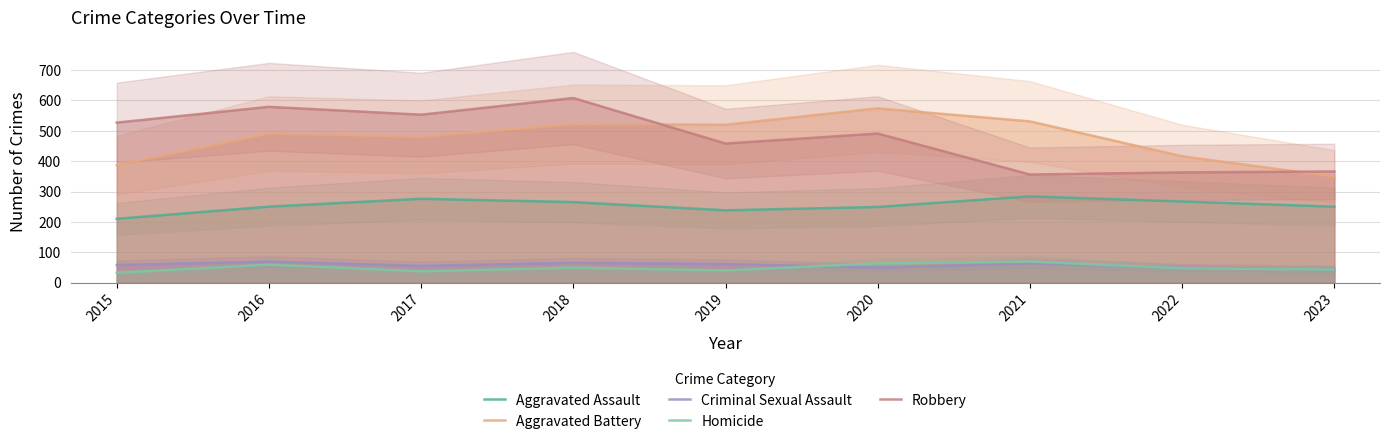

Does the chart have visible grid lines?

Yes